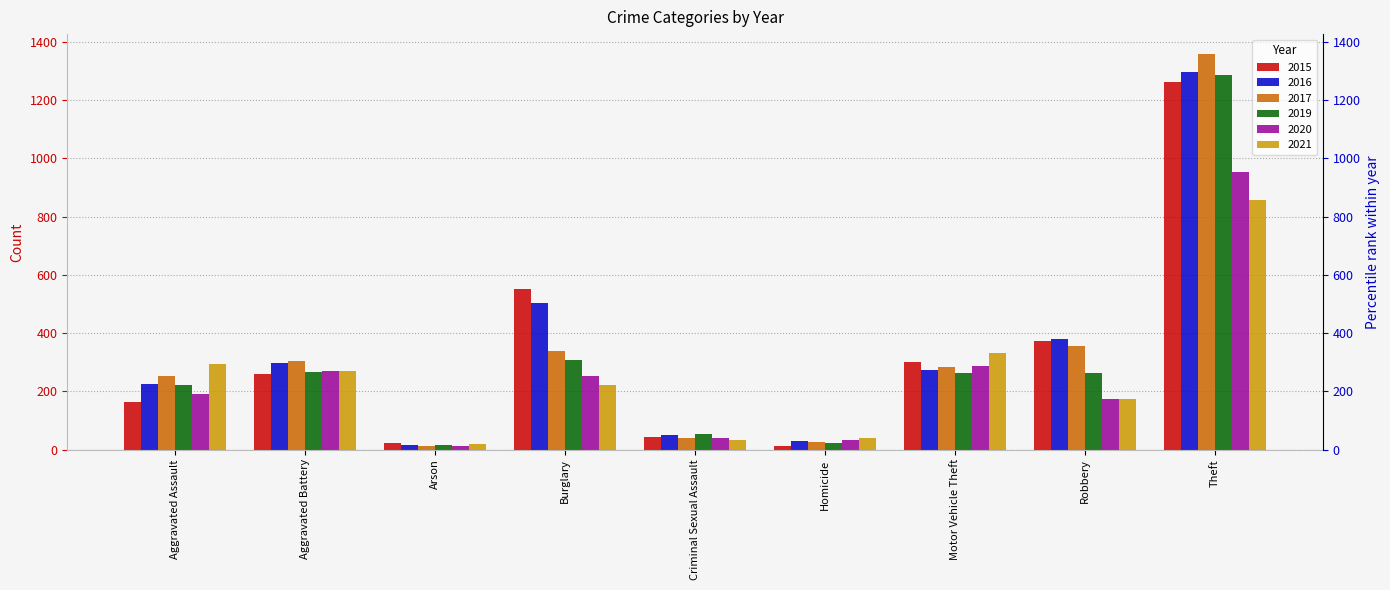

At how many categories does at least one series exceed 270?

6